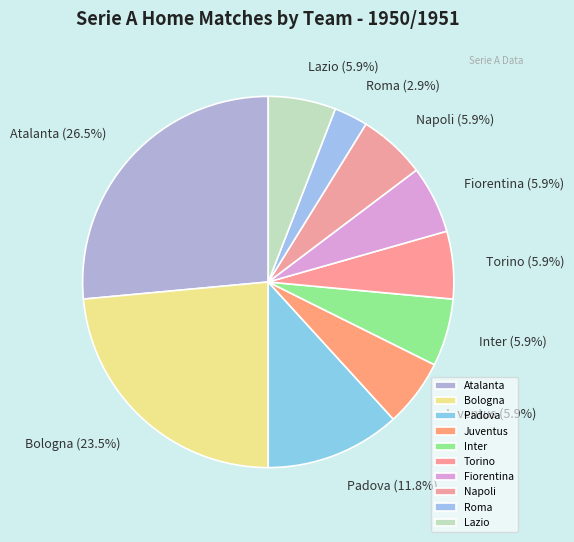

What percentage is the Torino slice, to the nearest percent?

6%